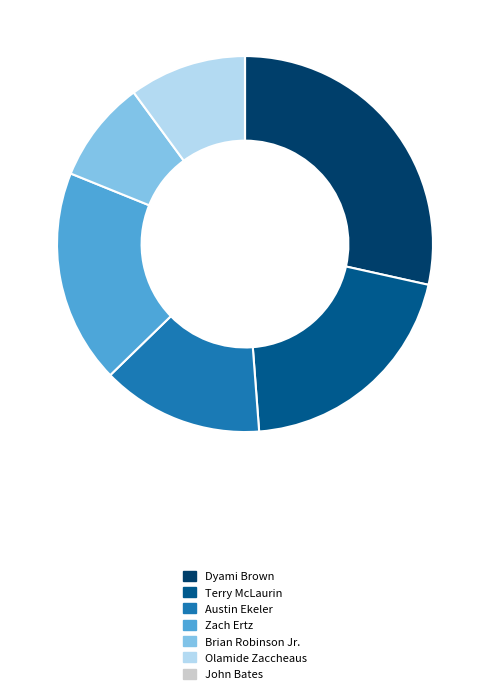

The Olamide Zaccheaus slice represents 10% of the pie. True or false?

True